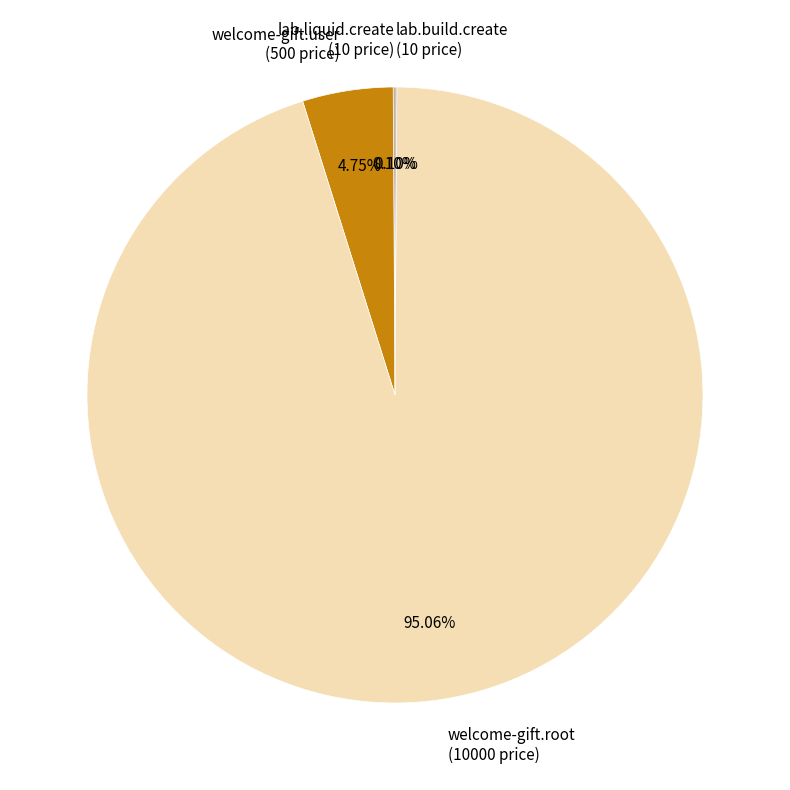

Is there any slice that represents more than half of the pie?

Yes